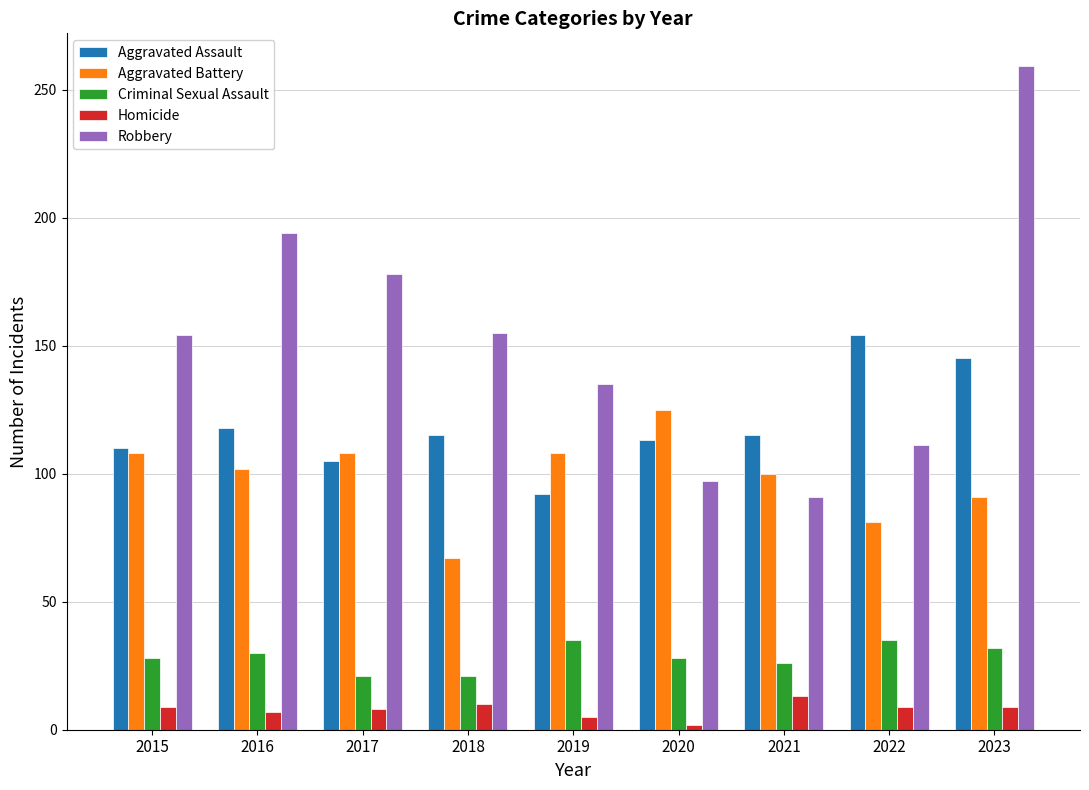

What is the average value of the Homicide series?

8